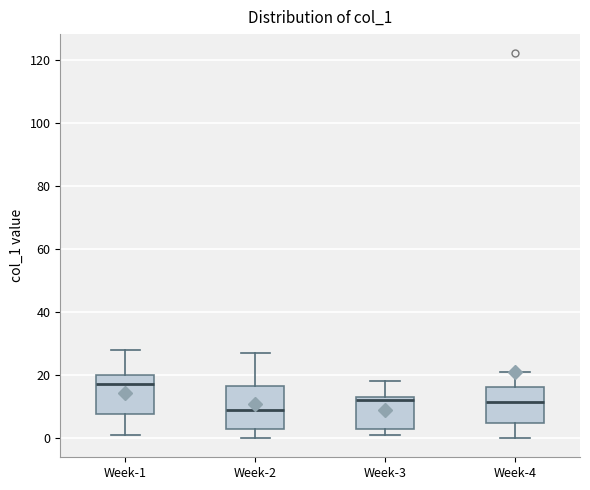

Reading left to right, transcribe this box plot: for each box, give where its median line is, the range the box spans, and where its two whiskers end, as read against the y-axis. The values are not printed on the chart, so give them approximately, as read against the axis.

Week-1: median 18, box 8 to 20, whiskers 2 to 28
Week-2: median 10, box 4 to 16, whiskers 0 to 28
Week-3: median 12, box 4 to 14, whiskers 2 to 18
Week-4: median 12, box 4 to 16, whiskers 0 to 22